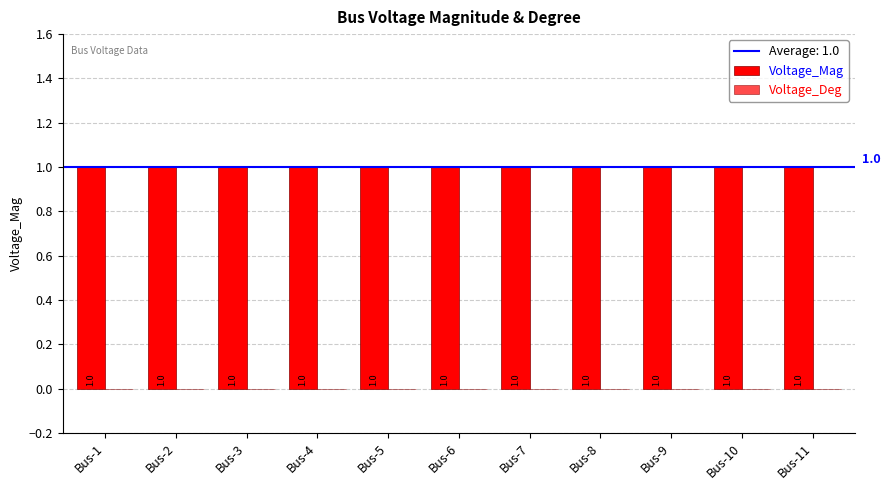

Is it true that Voltage_Mag equals 1 at Bus-4?

False